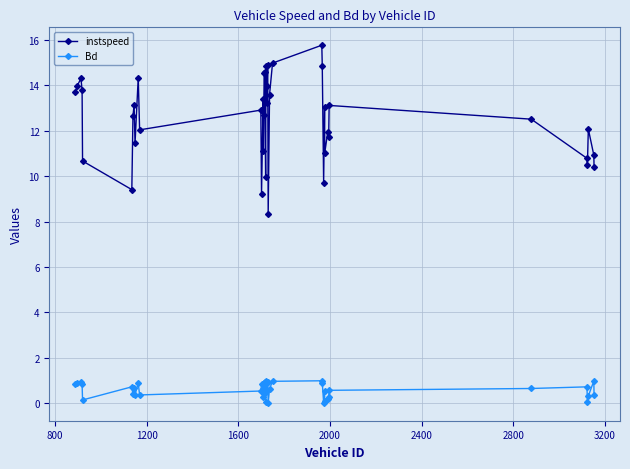

Which series has the widest spread of values?

instspeed